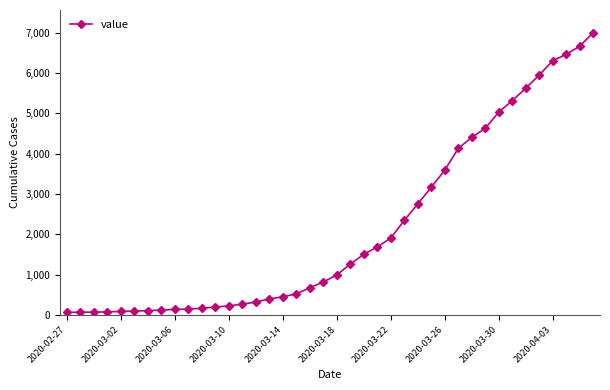

What is the minimum value shown in the chart?

64